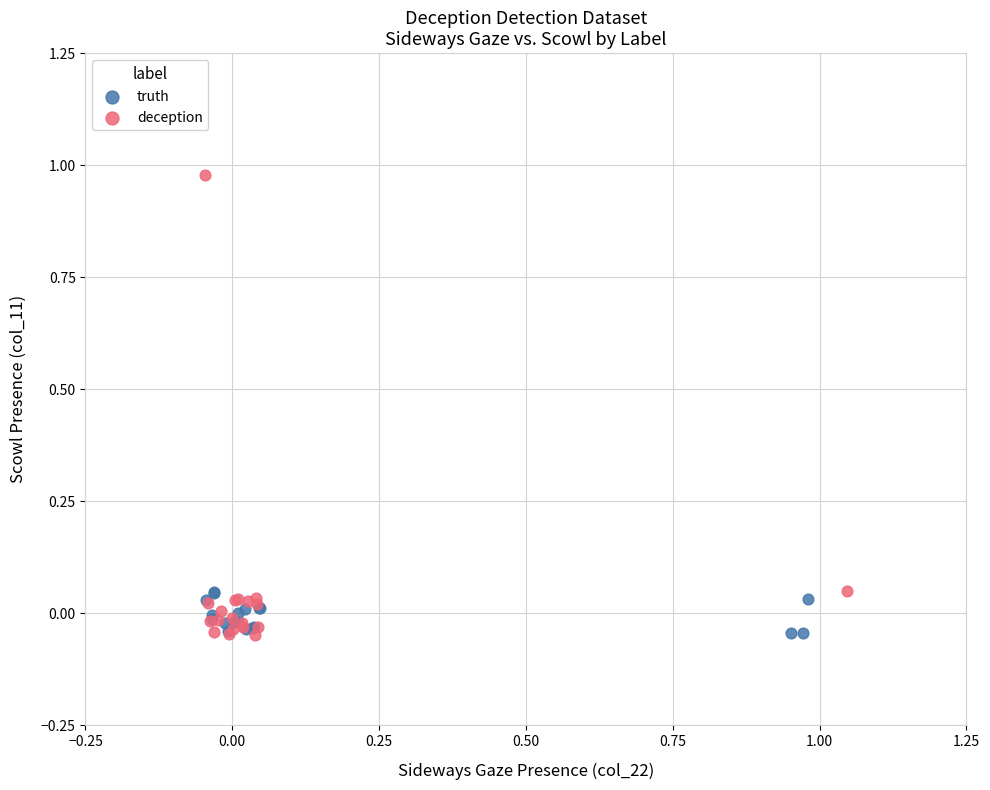

Which series contains the highest Y value?

deception